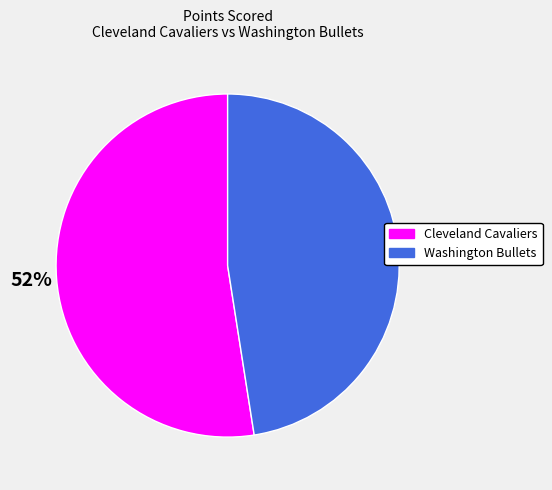

To the nearest percent, what portion does Cleveland Cavaliers represent?

52%